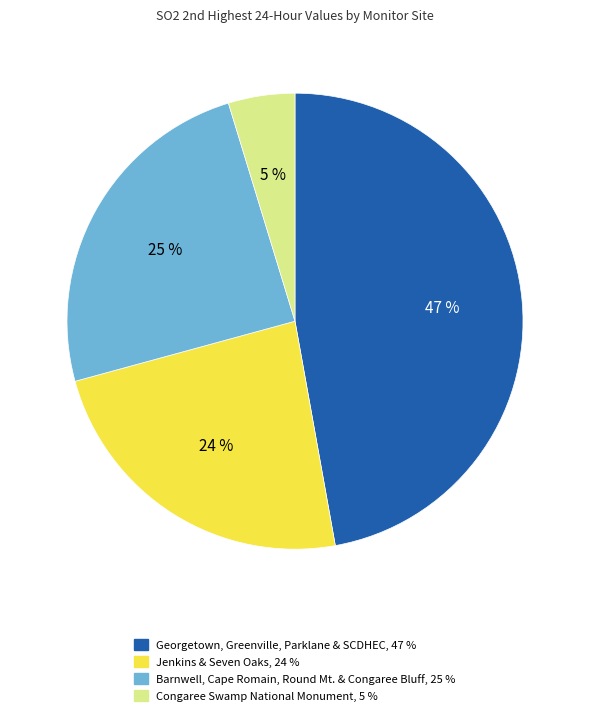

To the nearest percent, what is the average slice percentage?

25%